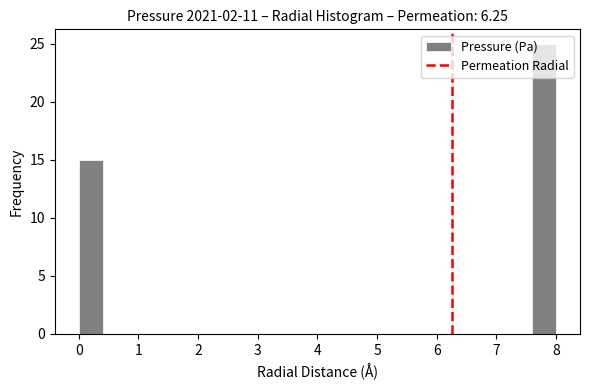

Reading left to right, transcribe this chart: for each bar, give the range it covers on the x-axis and its height. The values are not printed on the chart, so give them approximately, as read against the axis.

0.0 to 0.4: 15
0.4 to 0.8: 0
0.8 to 1.2: 0
1.2 to 1.6: 0
1.6 to 2.0: 0
2.0 to 2.4: 0
2.4 to 2.8: 0
2.8 to 3.2: 0
3.2 to 3.6: 0
3.6 to 4.0: 0
4.0 to 4.4: 0
4.4 to 4.8: 0
4.8 to 5.2: 0
5.2 to 5.6: 0
5.6 to 6.0: 0
6.0 to 6.4: 0
6.4 to 6.8: 0
6.8 to 7.2: 0
7.2 to 7.6: 0
7.6 to 8.0: 25